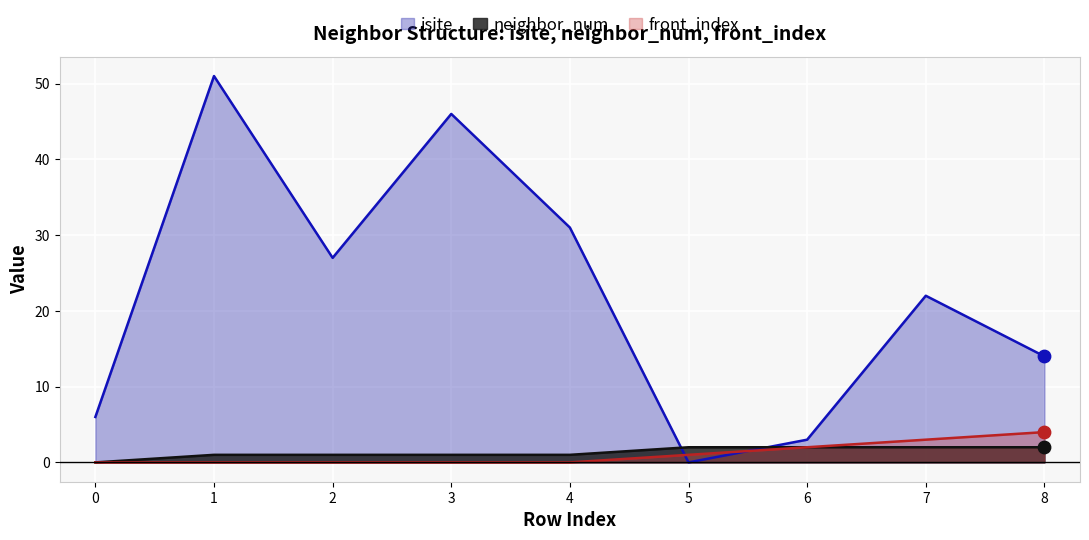

Is the value of front_index at 8 greater than the value of isite at 6?

Yes